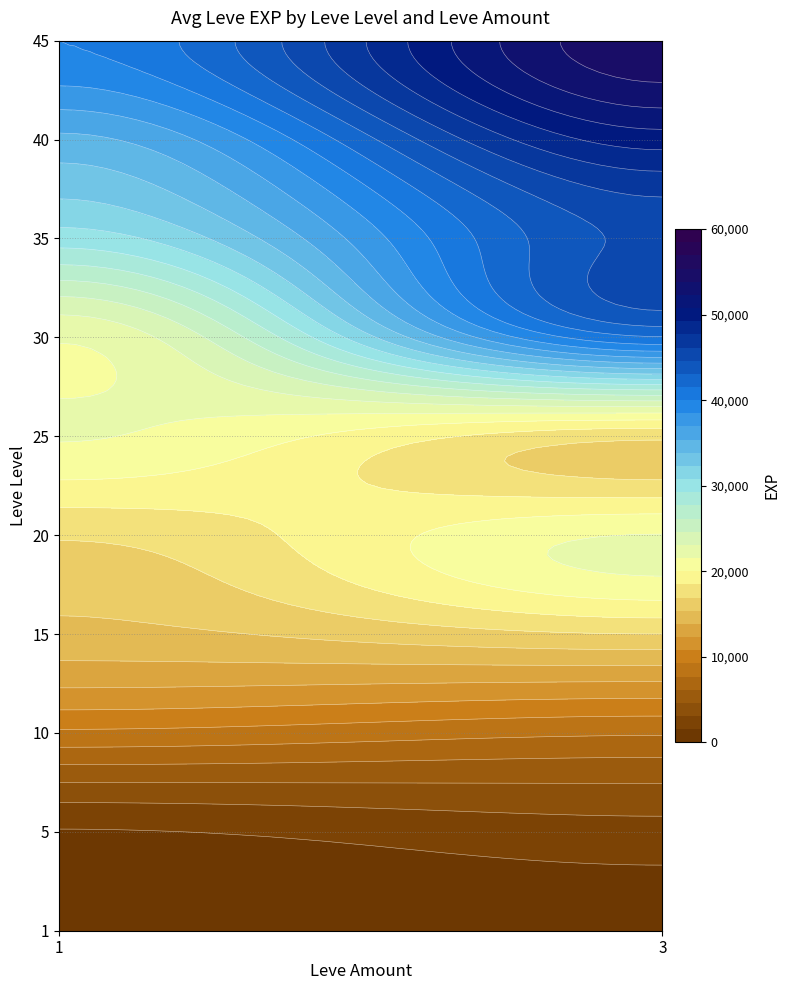

Reading right to left, extract all data points from this chart.

55000	40000	50000	35000	45000	30000	41410	21740	17310	21650	21600	17120	16920	14920	7880	8930	2490	1420	800	800